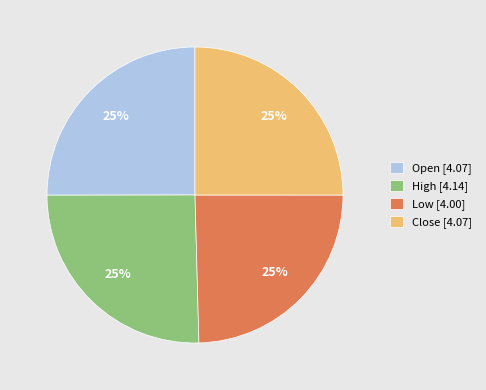

True or false: Close [4.07] accounts for 31% of the total.

False